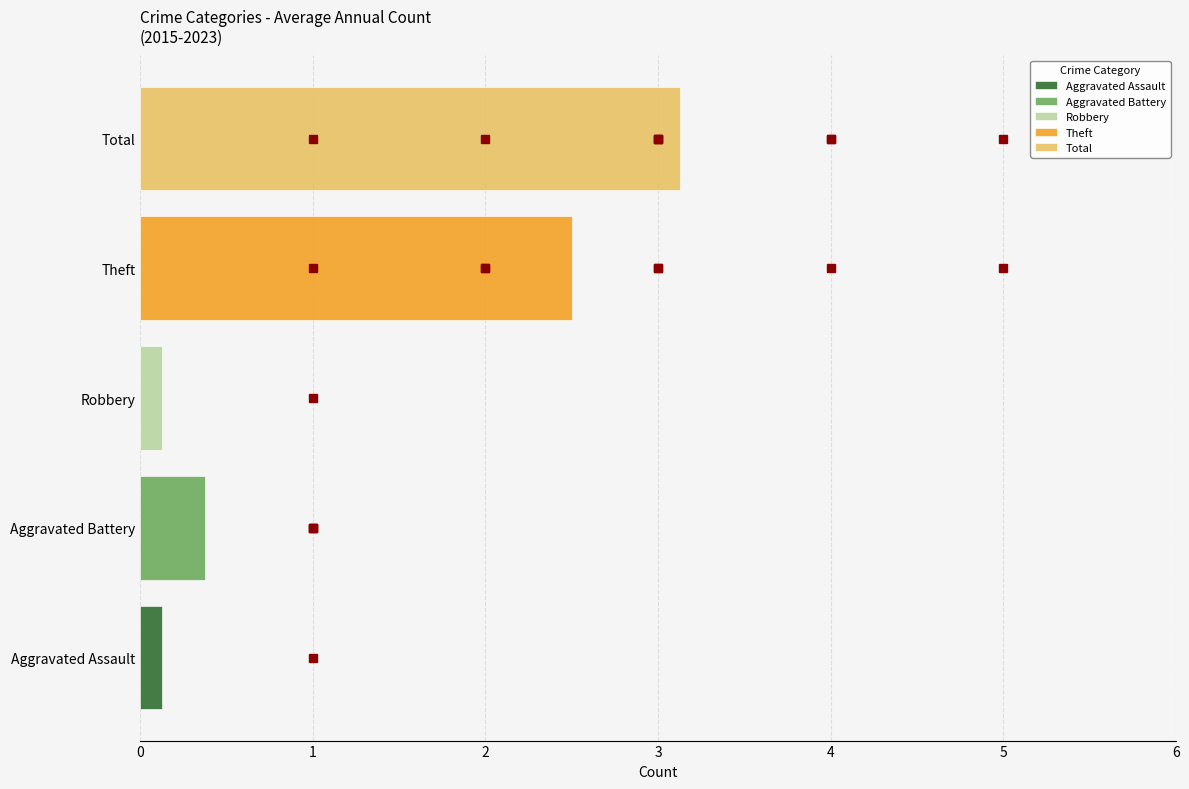

What is the approximate value of Aggravated Battery at Robbery?

0.4